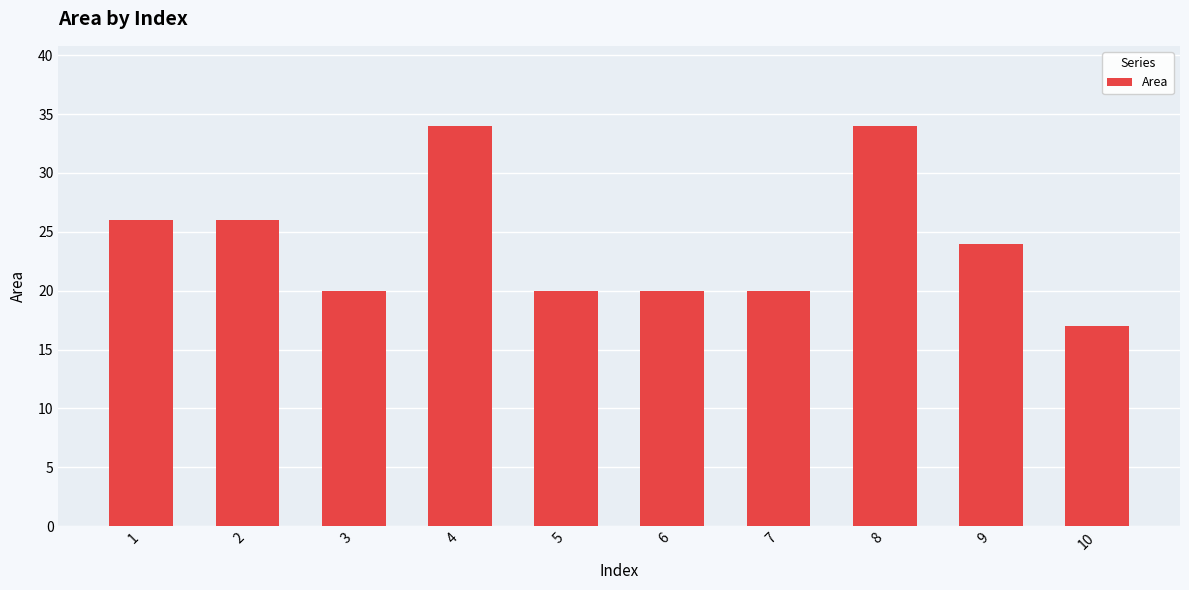

How many values are between 20 and 26?

7